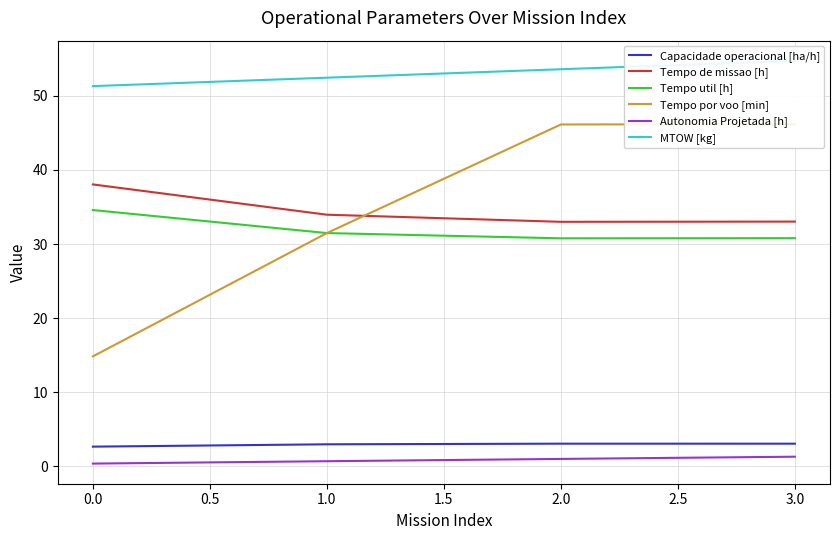

True or false: Autonomia Projetada [h] and Tempo de missao [h] intersect in this chart.

False